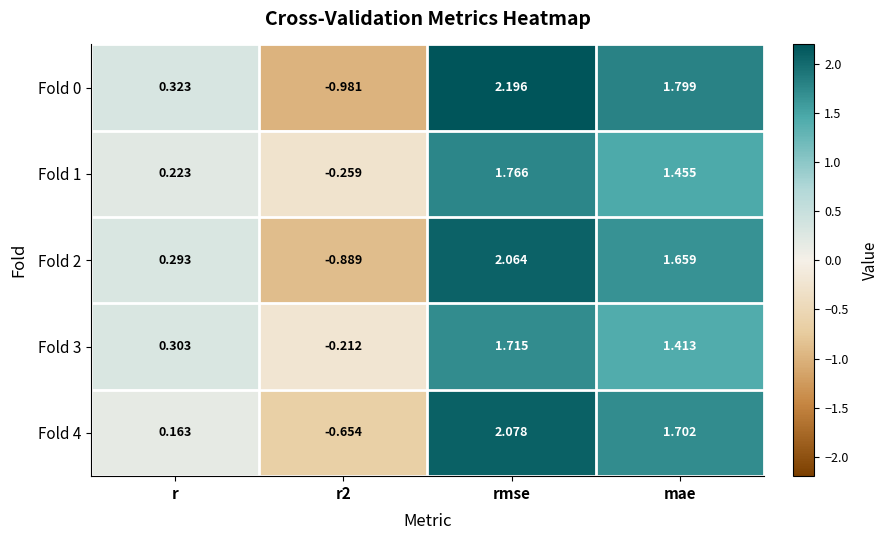

Is the value of Fold 4 at r2 greater than the value of Fold 0 at r2?

Yes